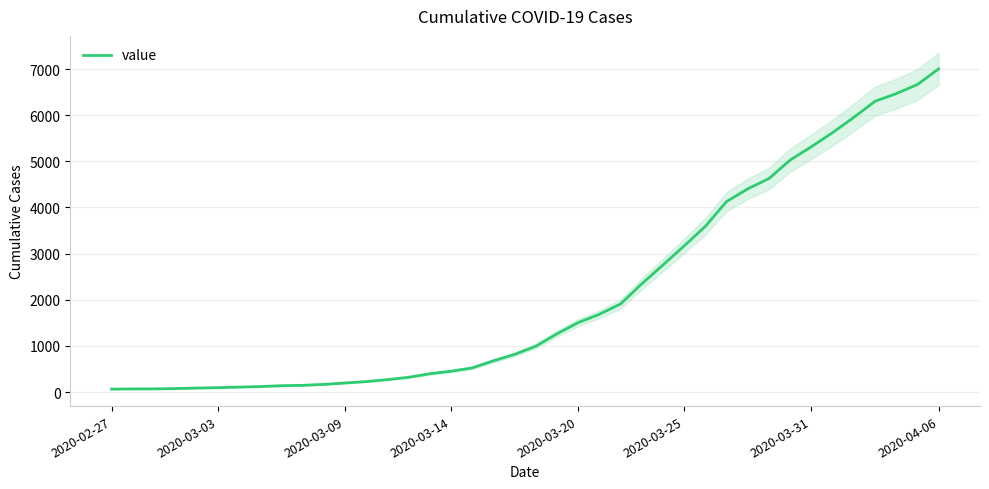

What is the difference between the maximum and minimum values?

6939